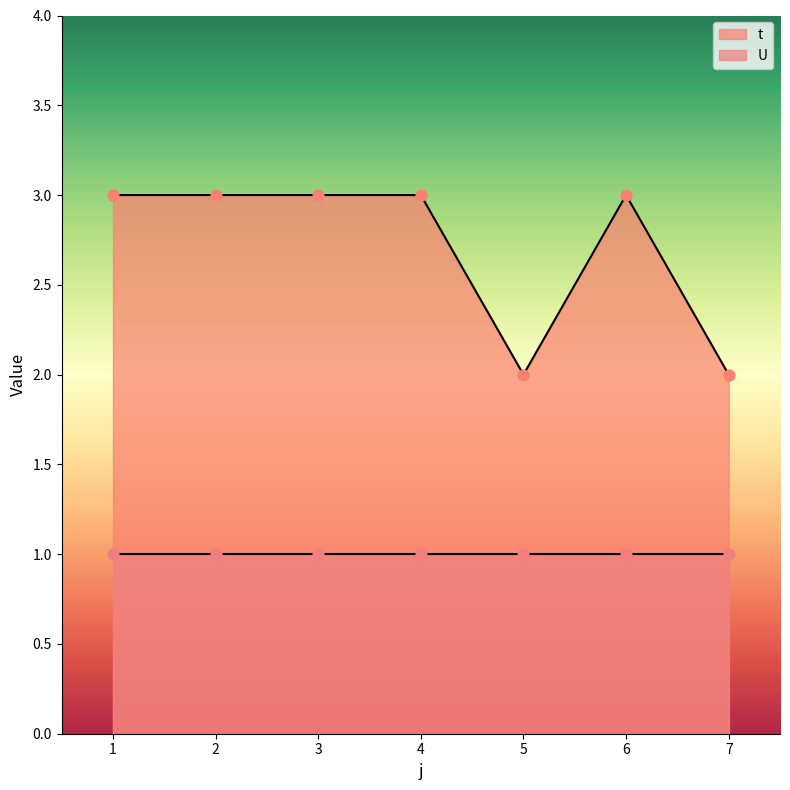

Approximately how many times larger is the value at 3 compared to 5?

1.5